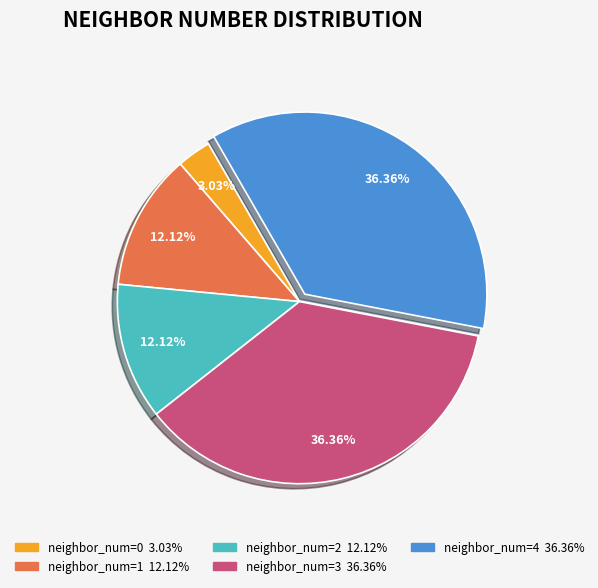

Is there a majority slice in this chart?

No